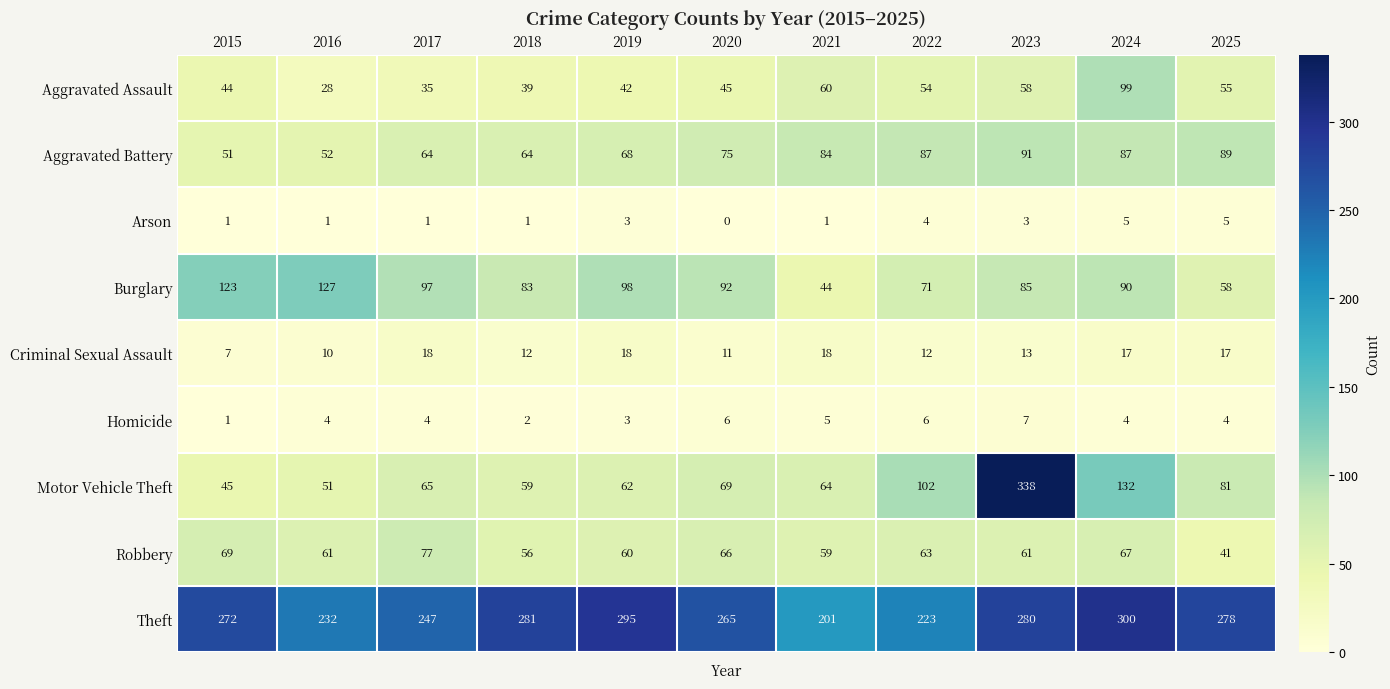

At which category does the chart reach its minimum across all series?

2020